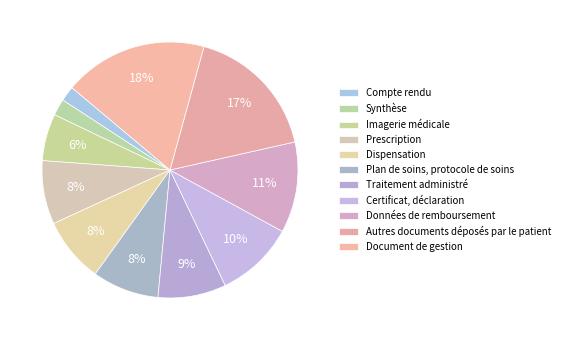

To the nearest percent, what is the difference between the Autres documents déposés par le patient and Synthèse slice percentages?

15%